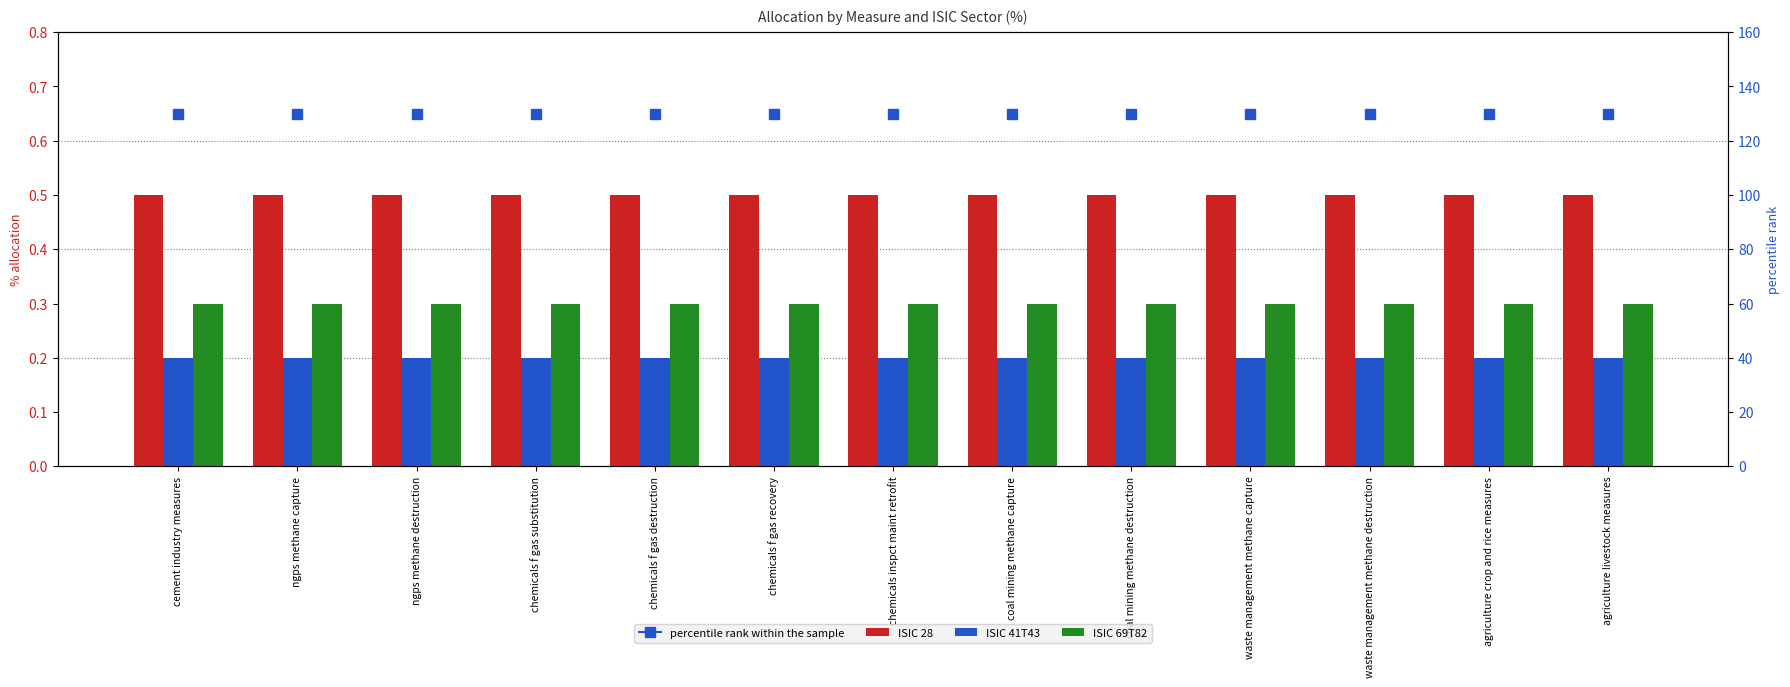

Which label corresponds to the largest value in the chart?

cement industry measures